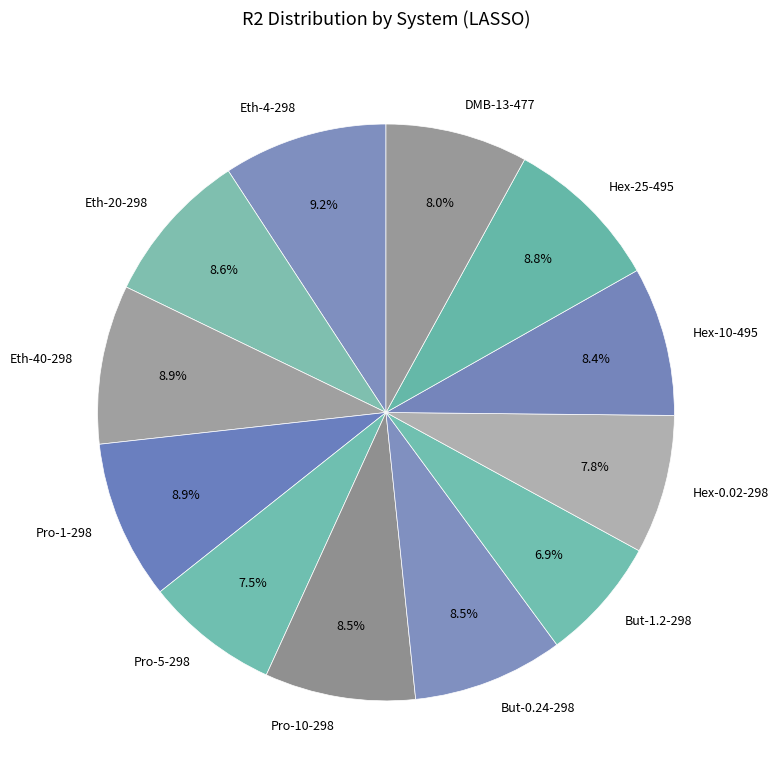

Which category has the smallest portion of the pie?

But-1.2-298